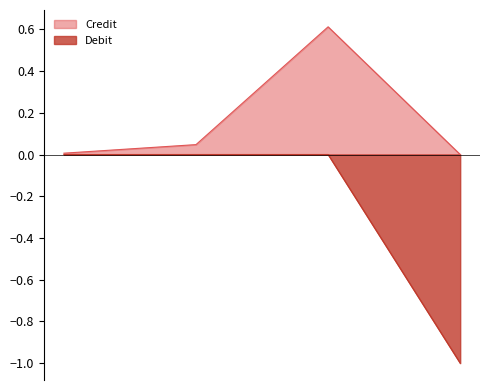

Which series has the largest range (max minus min)?

Debit